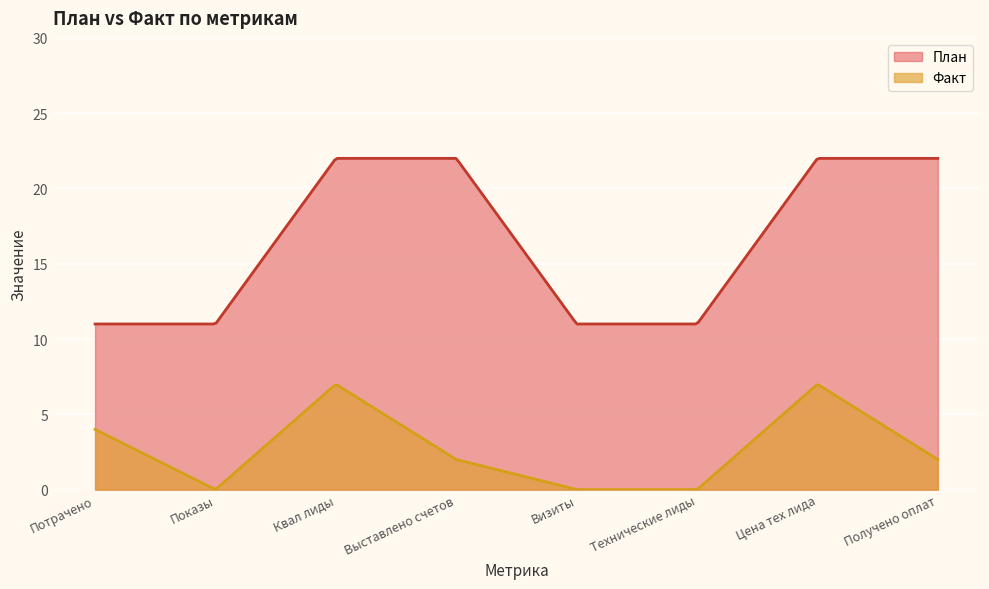

True or false: План and Факт cross at least once.

False